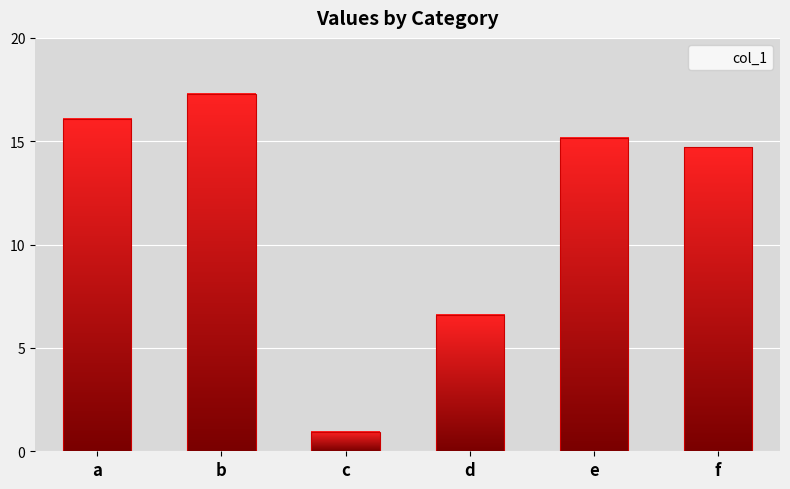

Reading left to right, list all the values displayed in this chart.

16.1	17.3	0.9	6.6	15.2	14.7